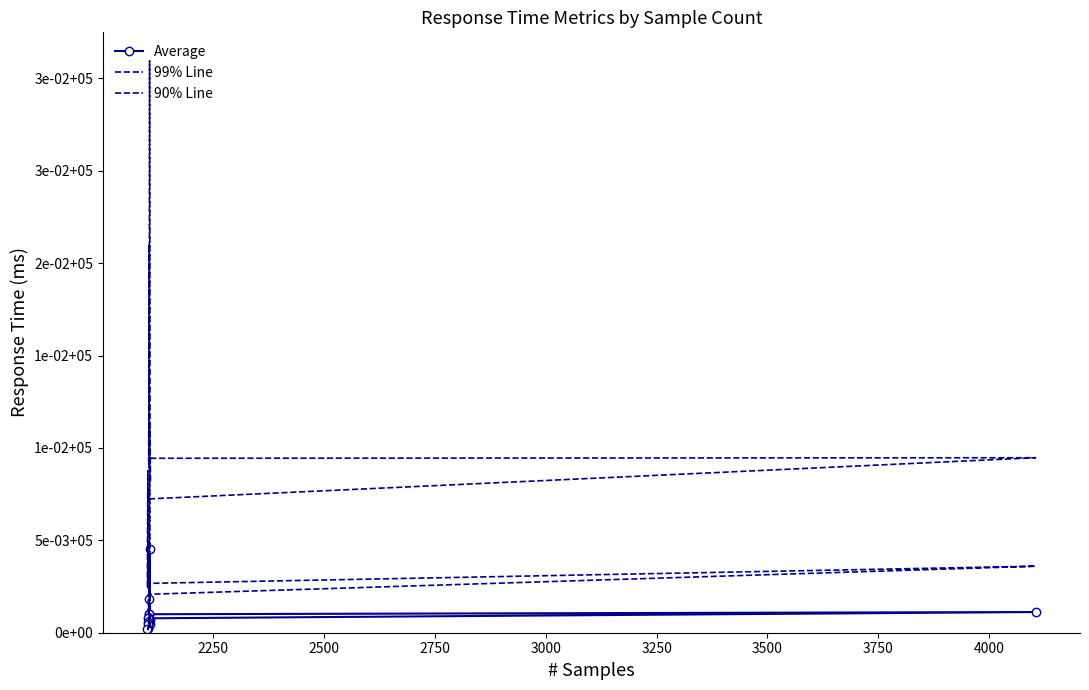

Is it true that Average equals 118 at 4250?

False